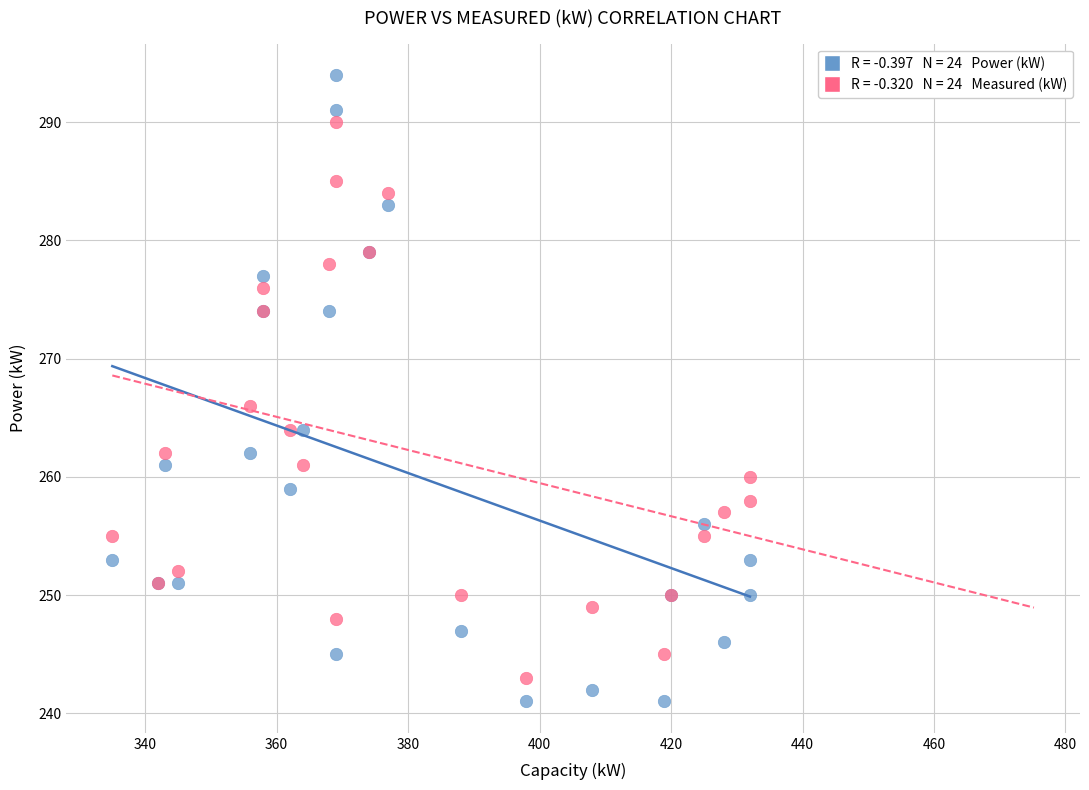

Across all series, what Y value is closest to 267?

266